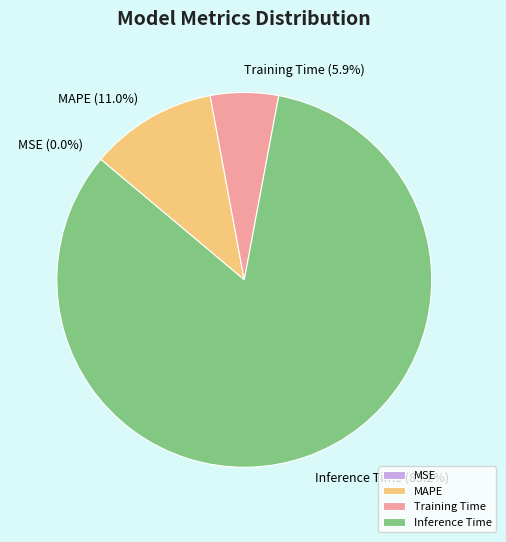

Does Inference Time account for over 50% of the chart?

Yes